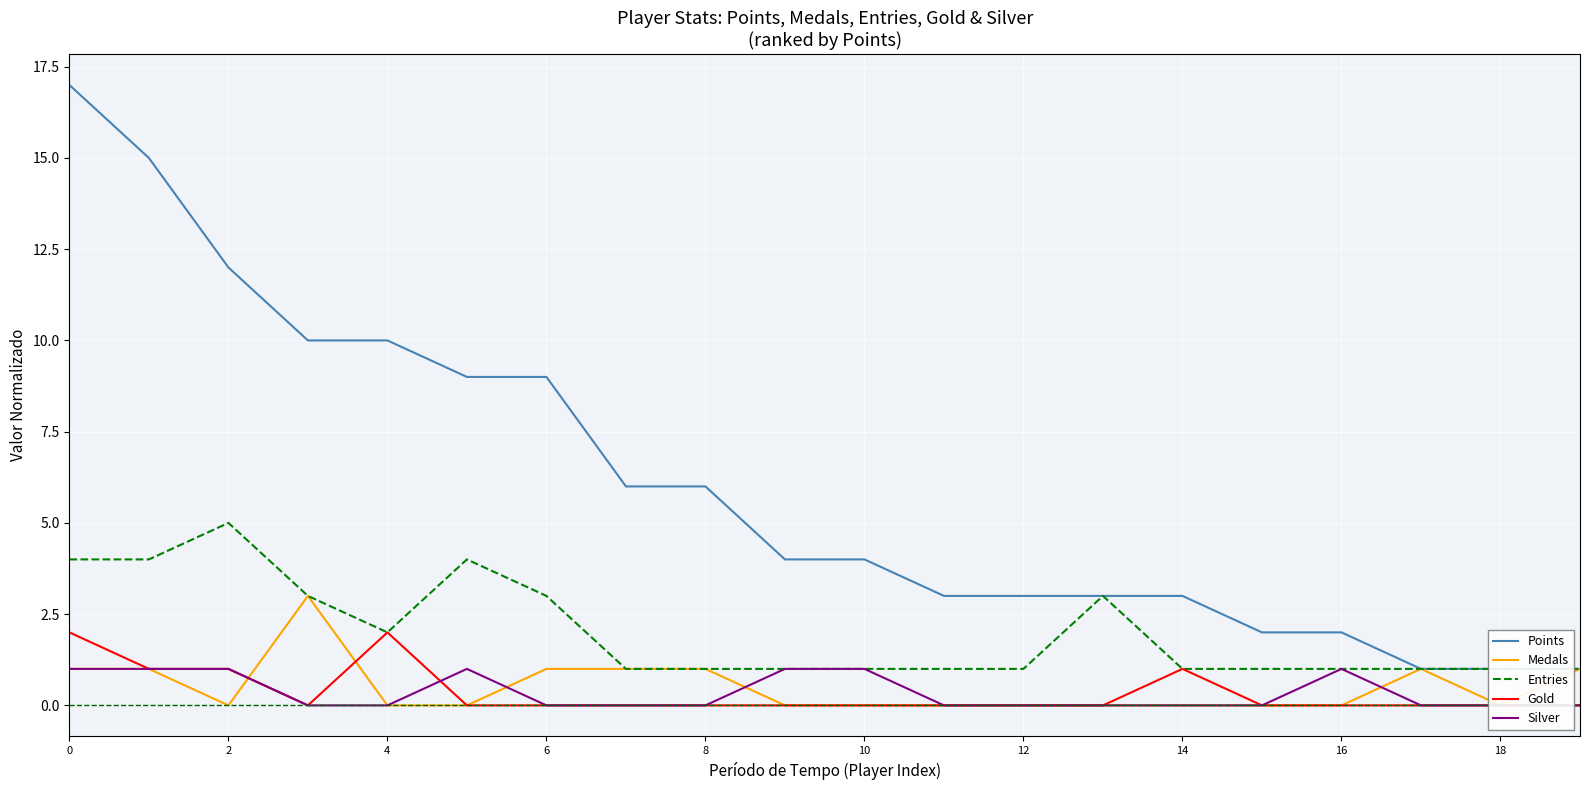

Reading left to right, what are all the values shown in this chart?

Points: 17	15	12	10	10	9	9	6	6	4	4	3	3	3	3	2	2	1	1	1
Medals: 1	1	0	3	0	0	1	1	1	0	0	0	0	0	0	0	0	1	0	1
Entries: 4	4	5	3	2	4	3	1	1	1	1	1	1	3	1	1	1	1	1	1
Gold: 2	1	1	0	2	0	0	0	0	0	0	0	0	0	1	0	0	0	0	0
Silver: 1	1	1	0	0	1	0	0	0	1	1	0	0	0	0	0	1	0	0	0